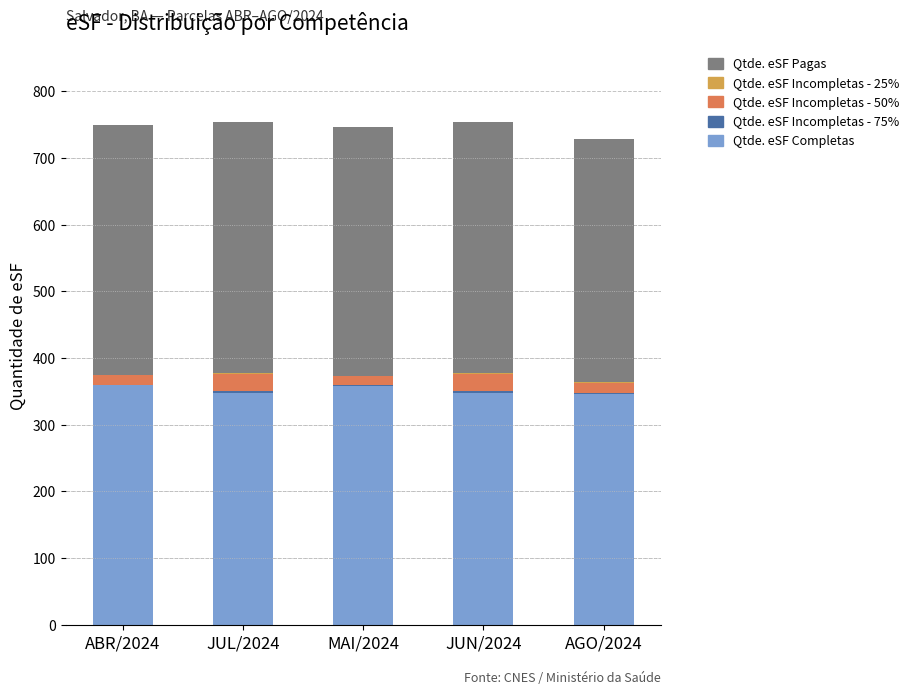

True or false: Qtde. eSF Completas has a value of 469 at JUN/2024.

False